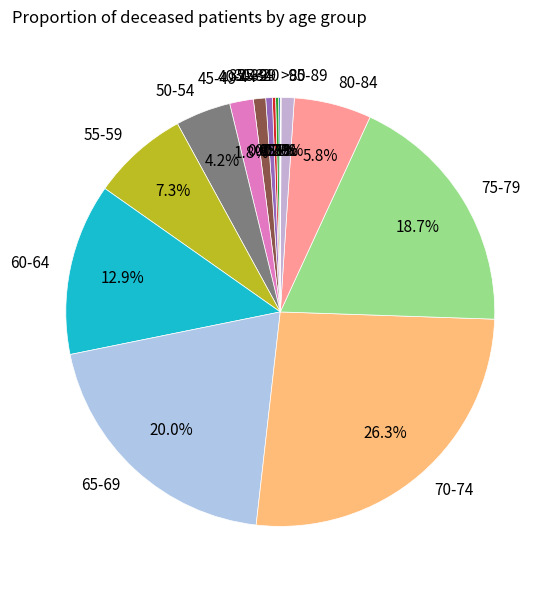

Which slice is the largest?

70-74